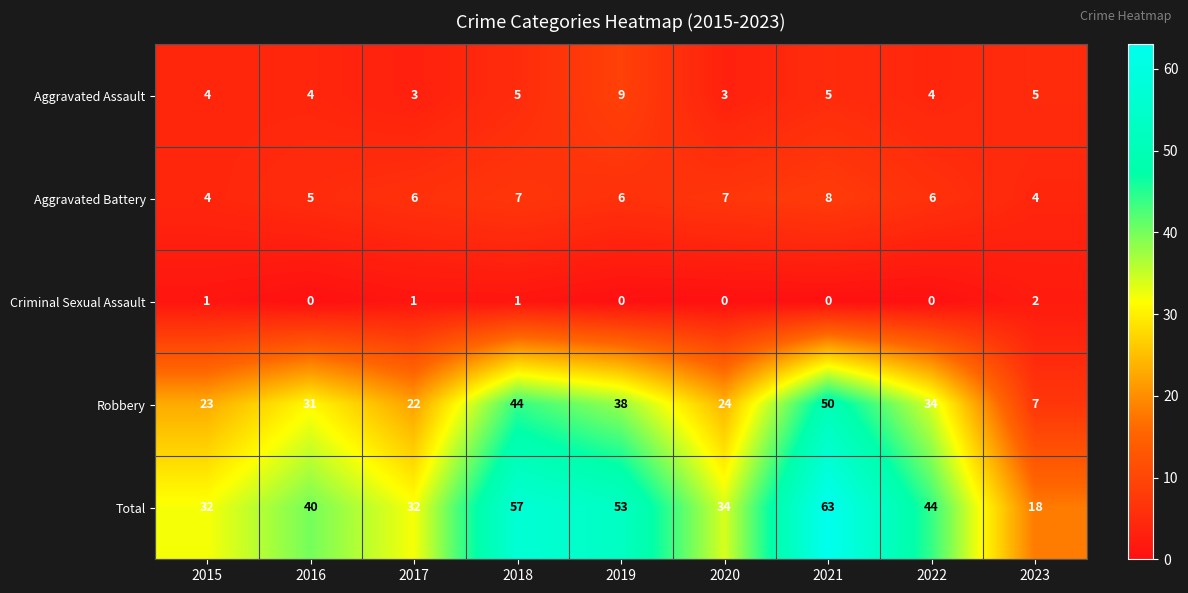

Is it true that Aggravated Assault equals 7 at 2015?

False